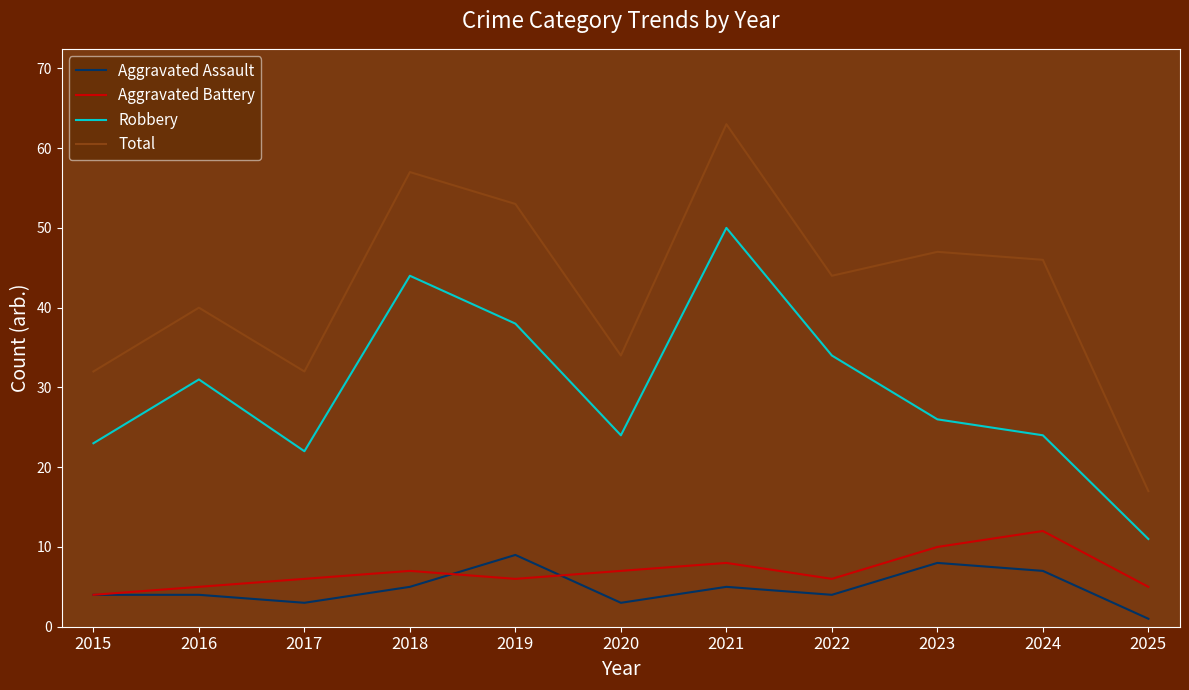

Where is the first local minimum for Aggravated Assault?

2017